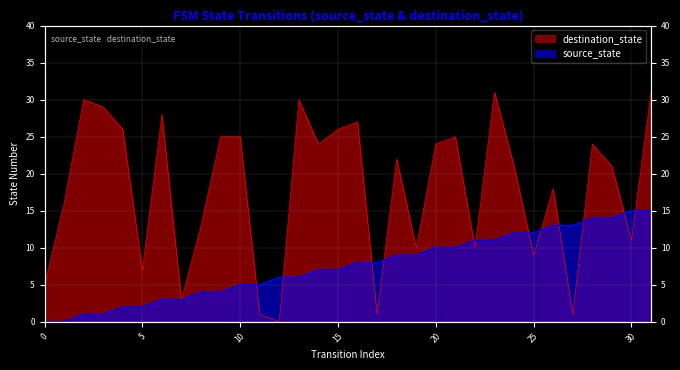

Is it true that destination_state equals 22 at 8?

False